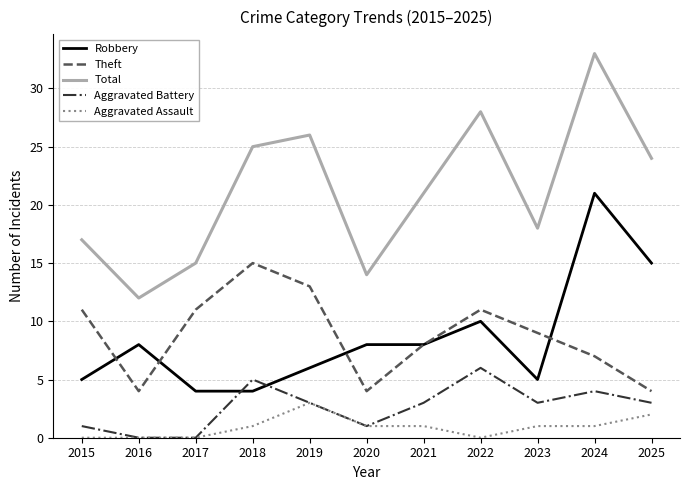

What is the lowest value of the Theft series?

4